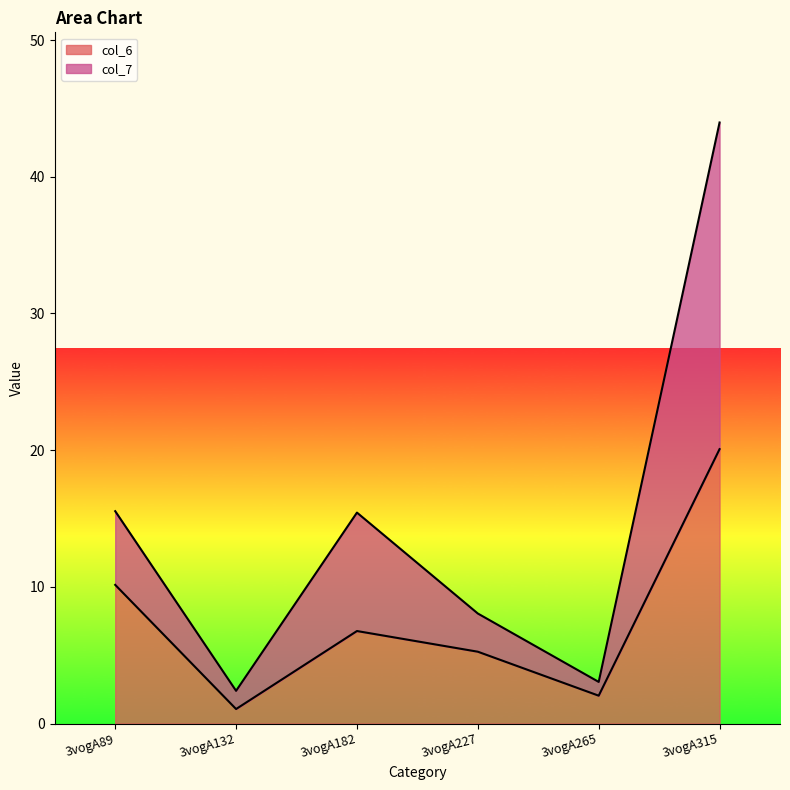

Is it true that col_6 equals 2.7 at 3vogA227?

False